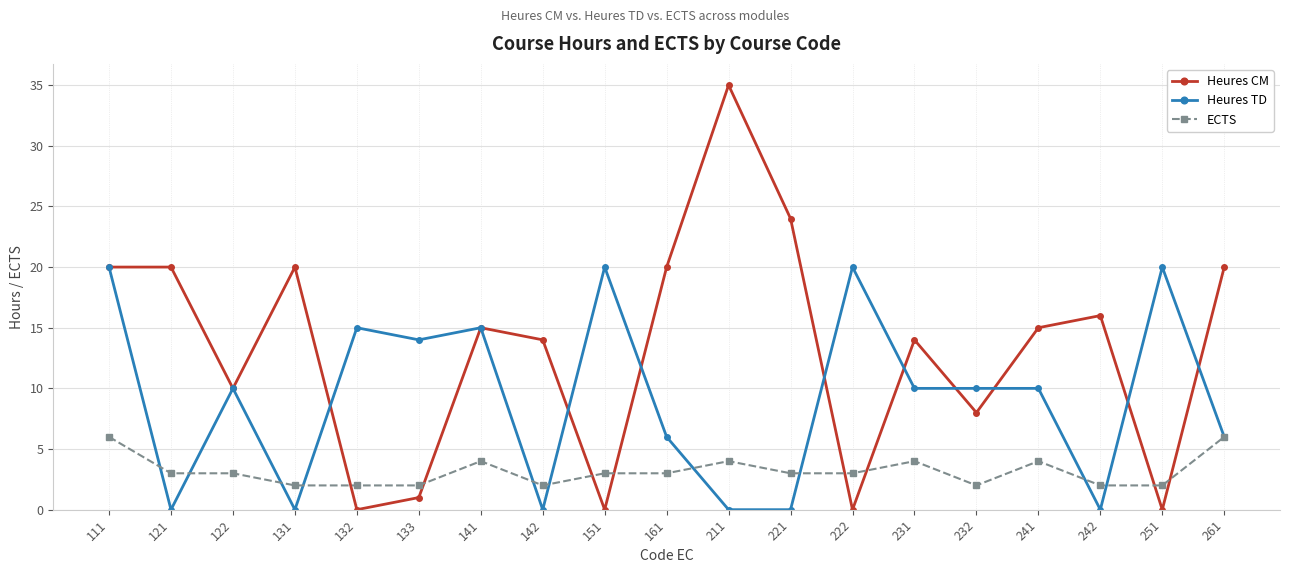

Between which two adjacent categories do Heures CM and ECTS first intersect?

131 and 132